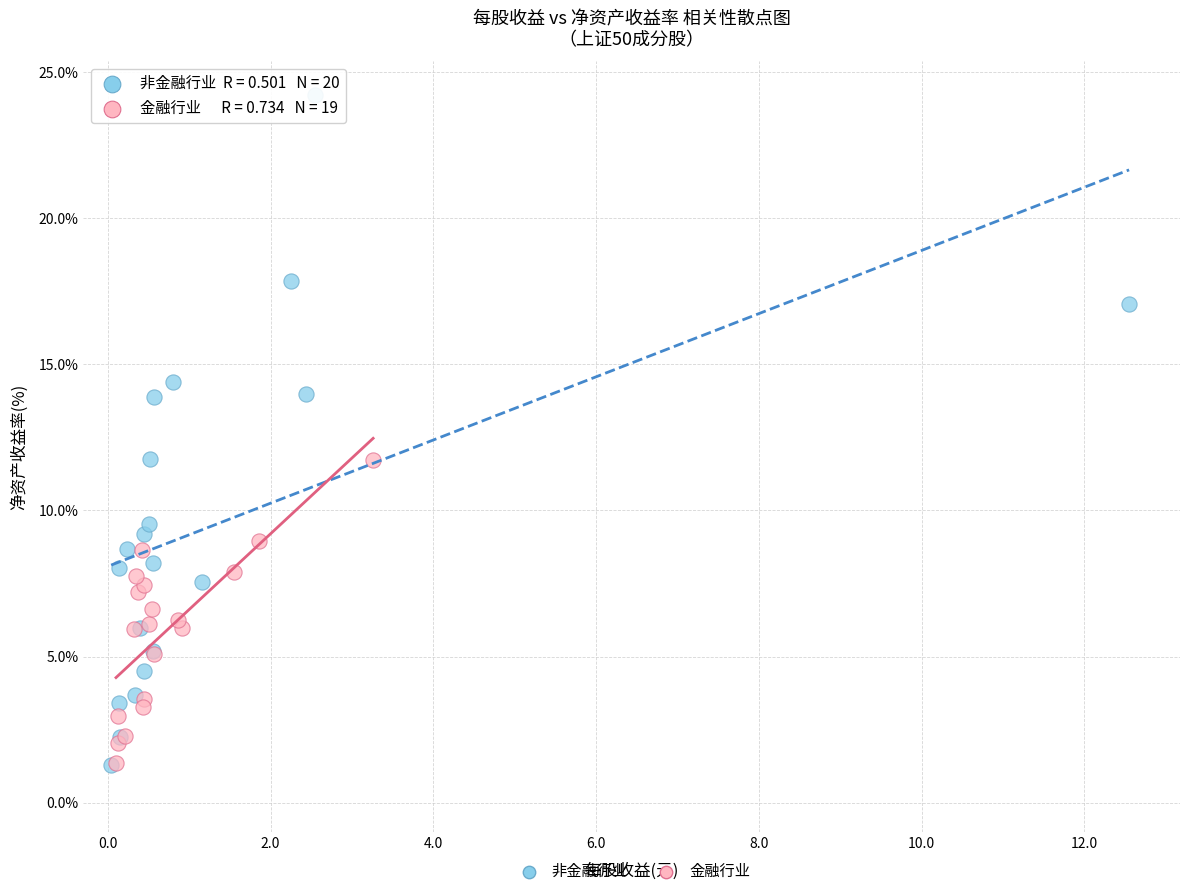

Which series contains the highest Y value?

非金融行业